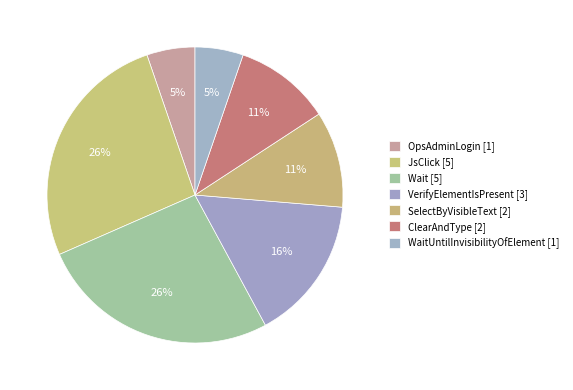

To the nearest percent, what is the difference between the largest and smallest slice percentages?

21%